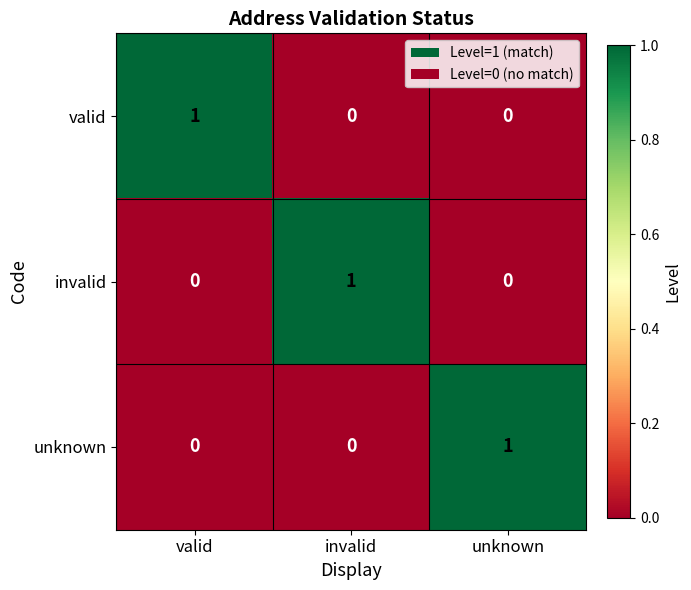

Count the invalid values in the range 0 to 1.

3